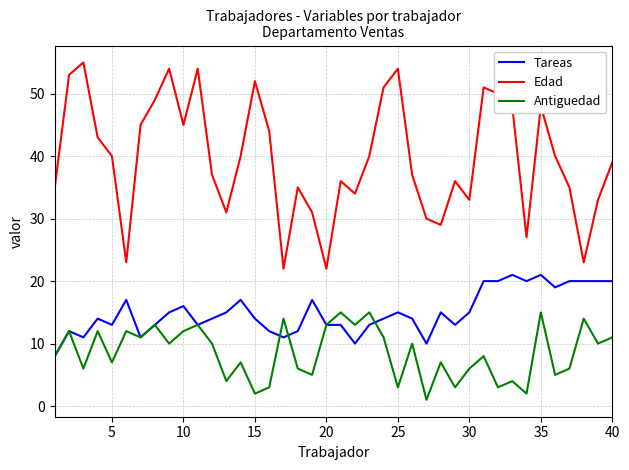

True or false: Antiguedad and Edad intersect in this chart.

False